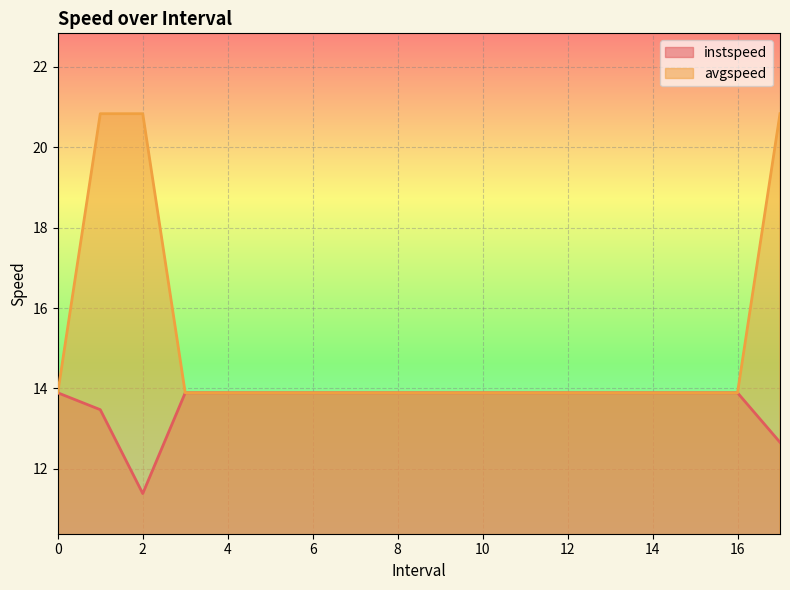

At how many categories does at least one series exceed 16?

3